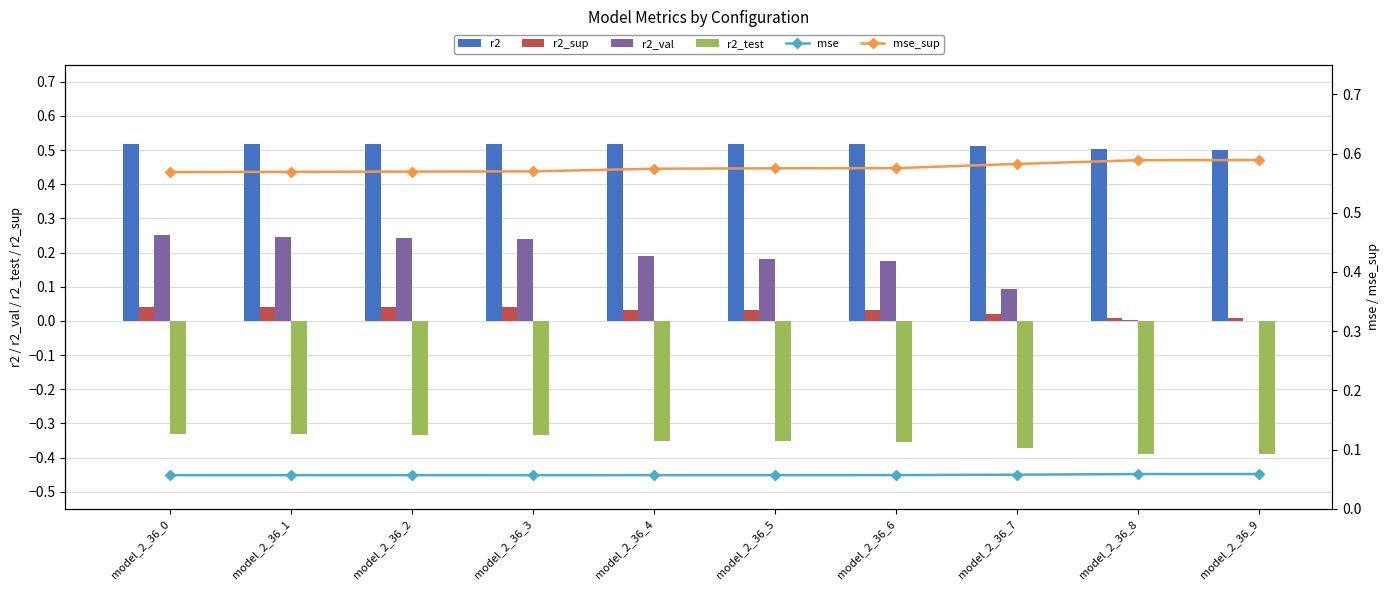

Which label corresponds to the smallest value in the chart?

model_2_36_9